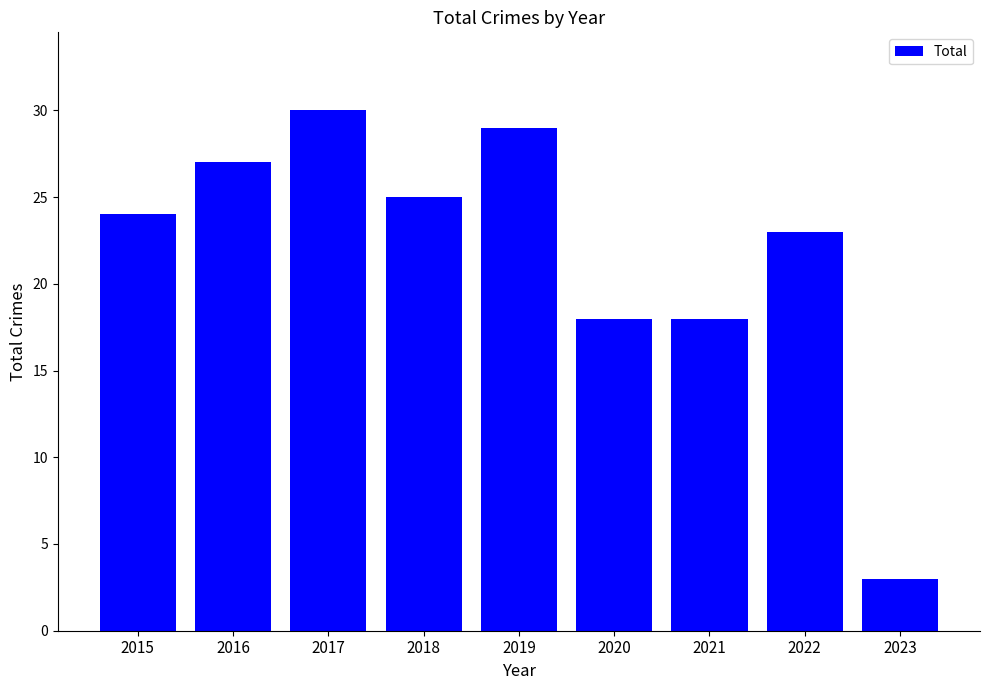

Reading left to right, transcribe all the data shown in this chart.

2015=24	2016=27	2017=30	2018=25	2019=29	2020=18	2021=18	2022=23	2023=3